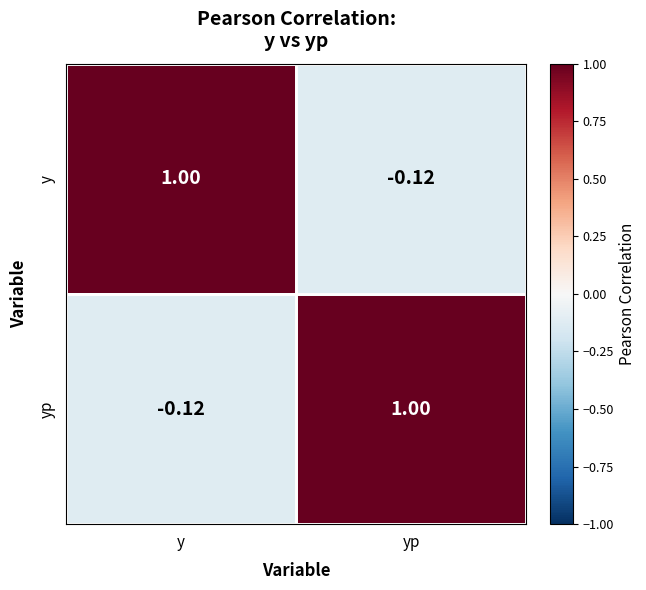

How many data points in y are less than 1?

1